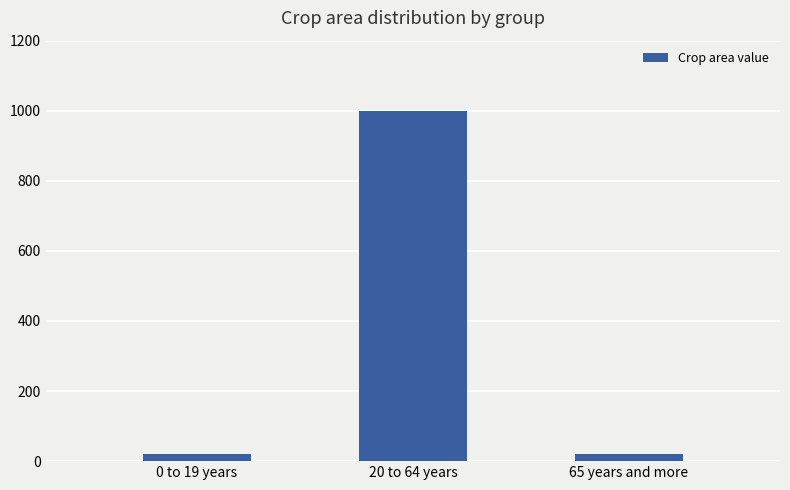

What is the label of the 1st bar from the left?

0 to 19 years